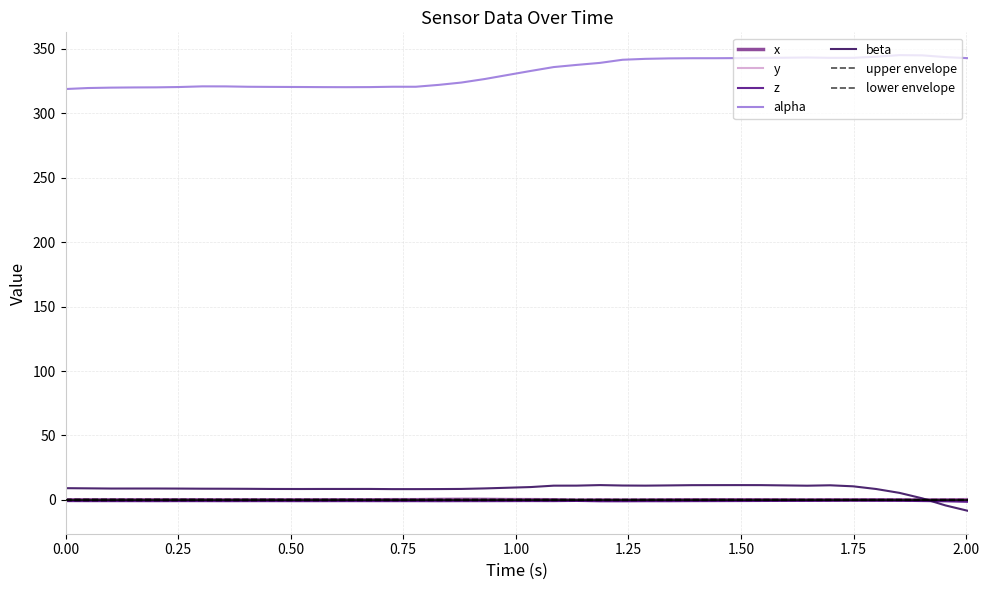

Is this an area chart (filled region under the line)?

No